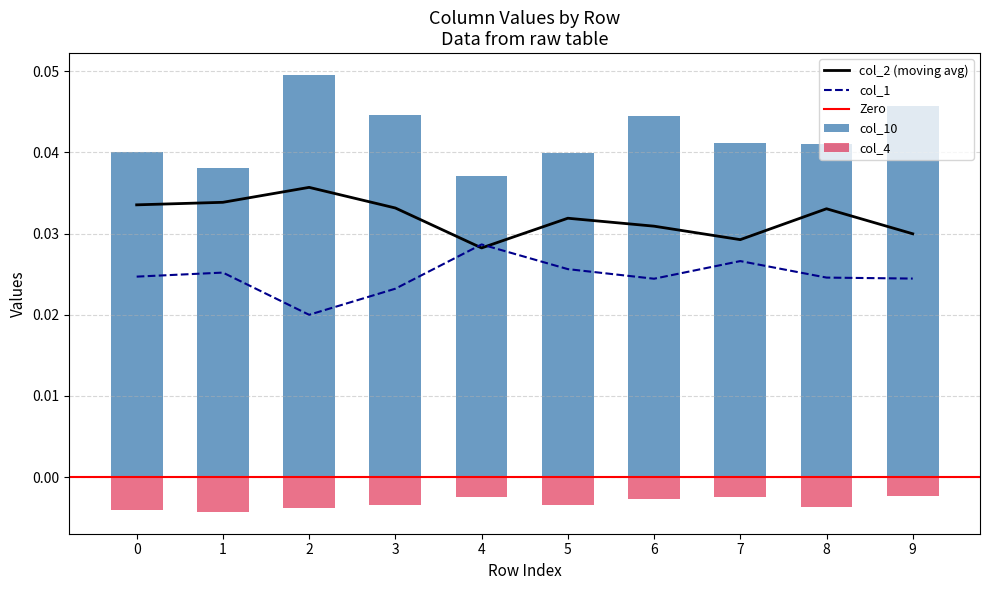

Which category has the highest value in the col_1 series?

4